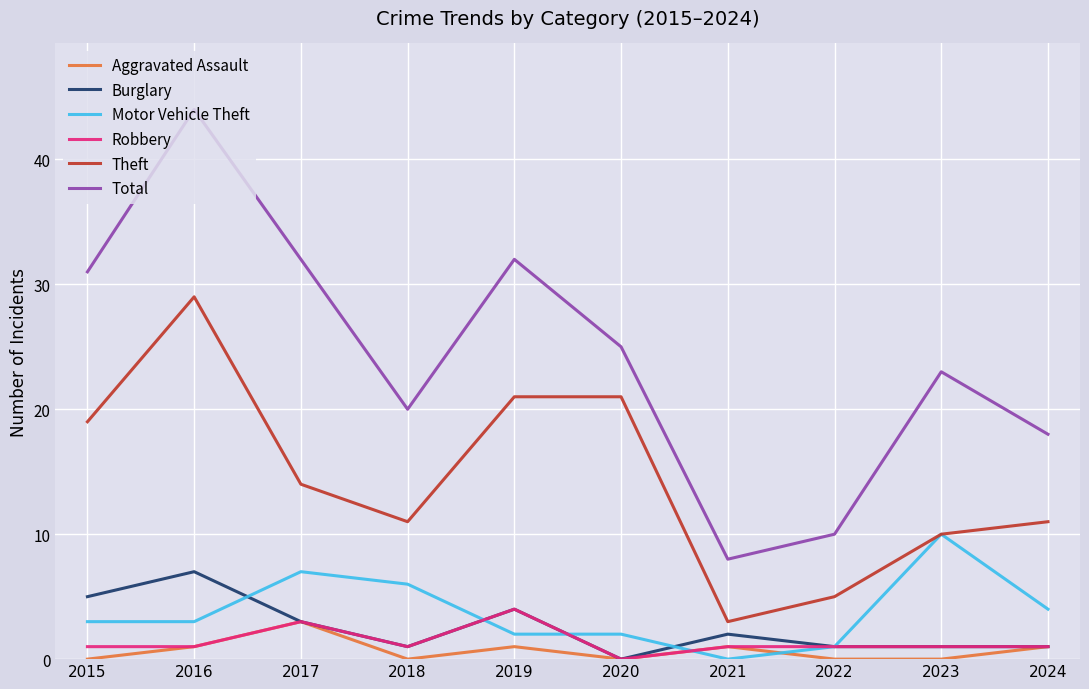

What is the greatest value displayed?

44